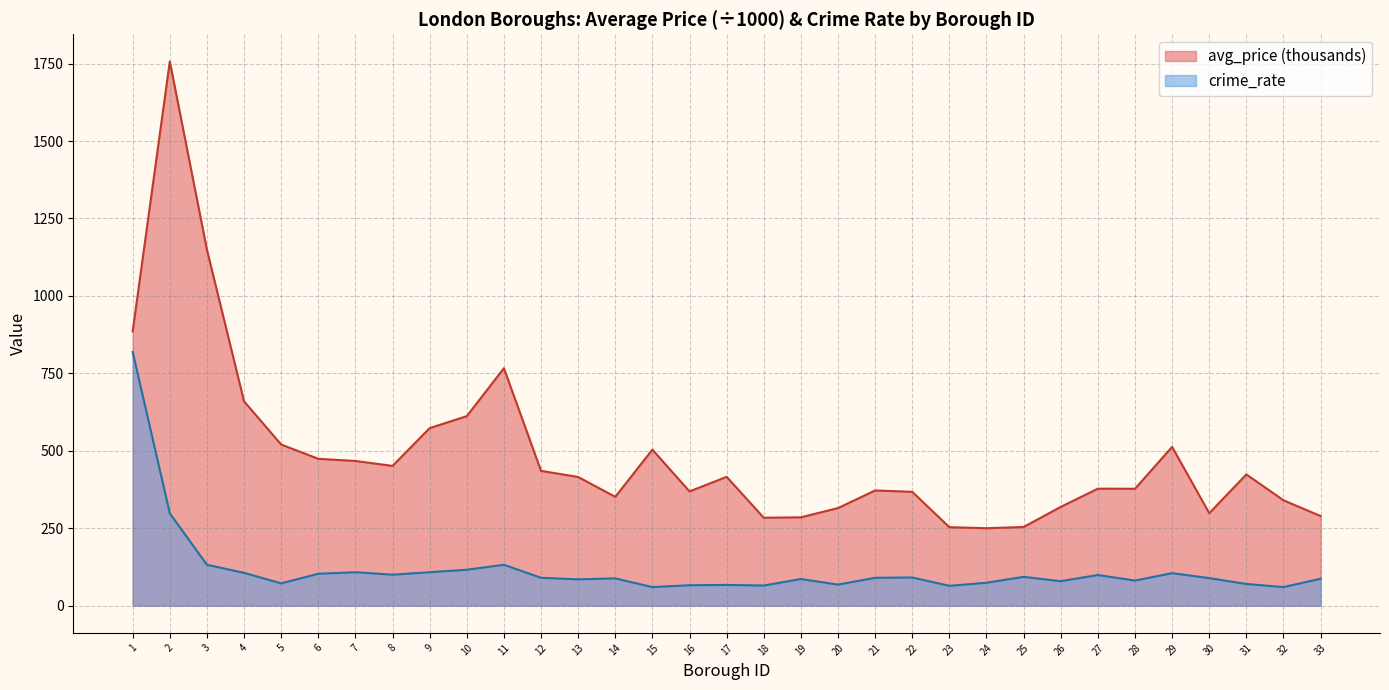

Does the chart have visible grid lines?

Yes